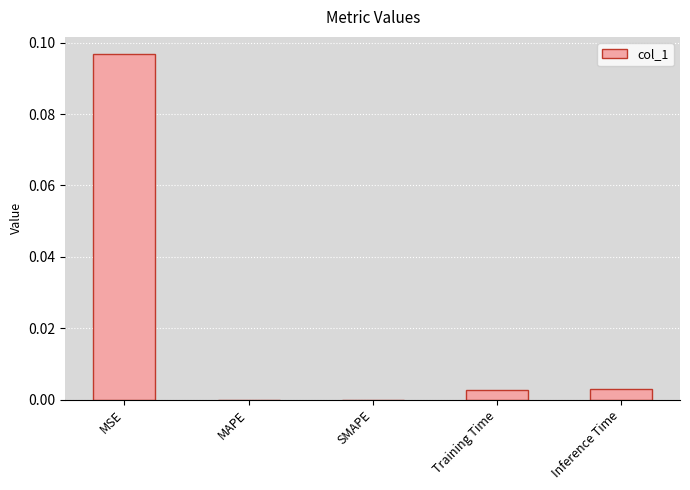

Between SMAPE and MSE, which is larger?

MSE